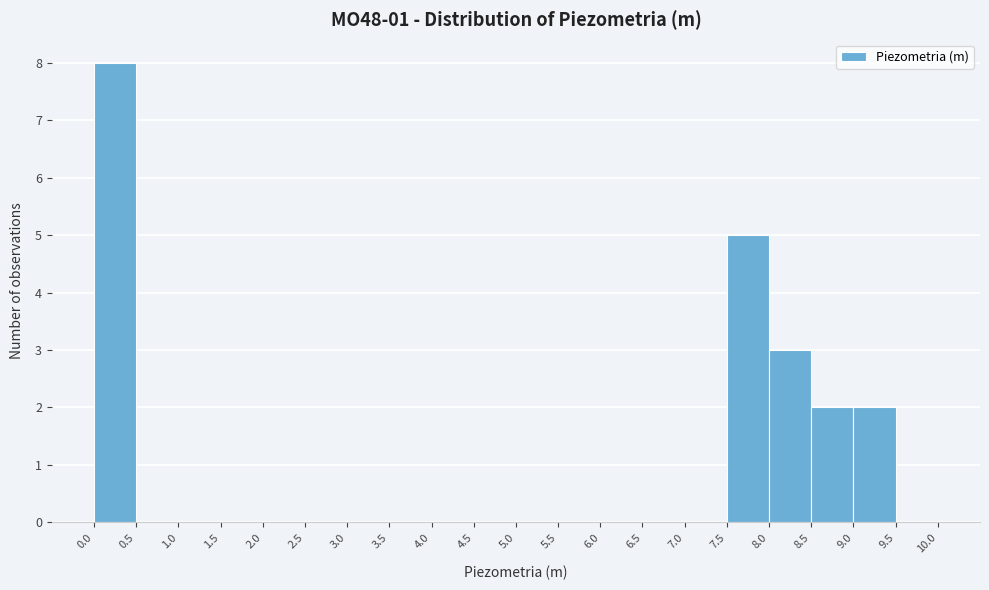

What is the height of the bar covering 8.0 to 8.5 on the x-axis? The values are not printed on the chart, so give them approximately, as read against the axis.

3